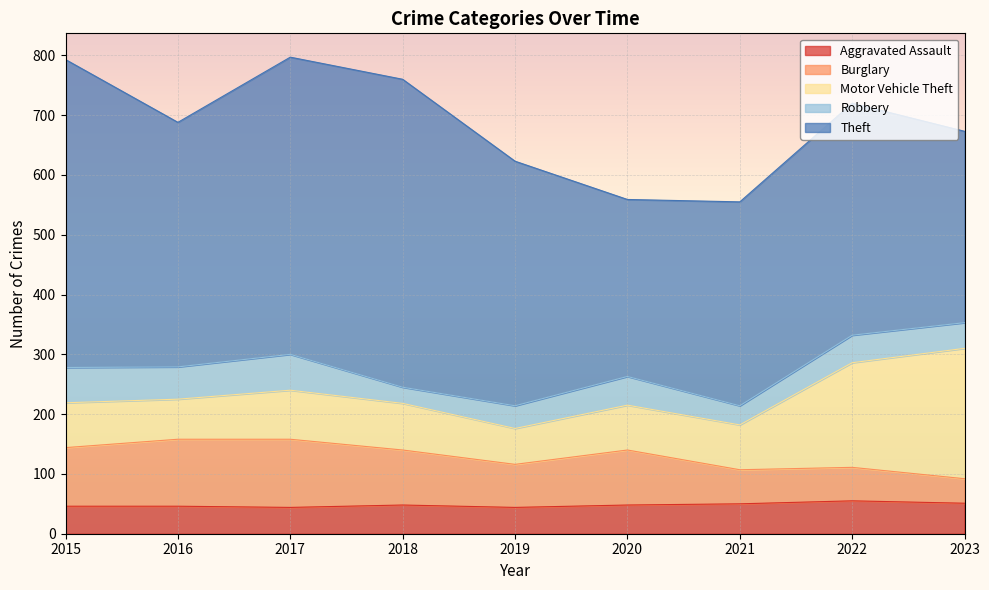

At which label does Aggravated Assault reach its minimum?

2017